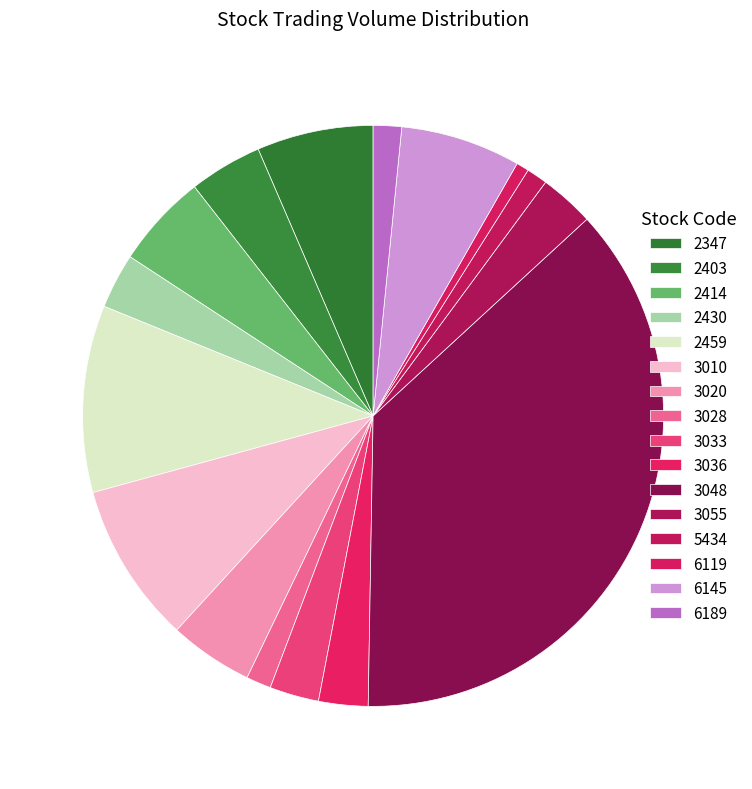

Count the number of slices in the pie.

16